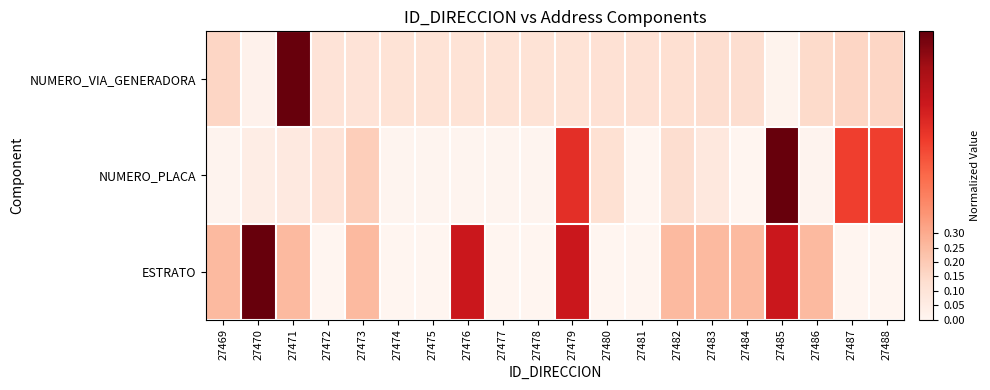

List the series in order of their overall mean, lowest first.

NUMERO_VIA_GENERADORA, NUMERO_PLACA, ESTRATO